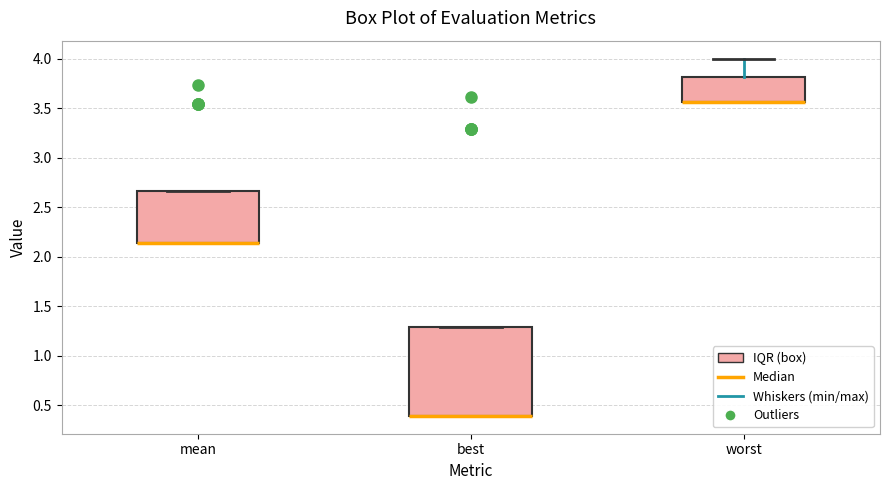

Reading left to right, transcribe this box plot: for each box, give where its median line is, the range the box spans, and where its two whiskers end, as read against the y-axis. The values are not printed on the chart, so give them approximately, as read against the axis.

mean: median 2.15 (drawn on the box's lower edge), box 2.15 to 2.65, whiskers 2.15 to 2.65
best: median 0.40 (drawn on the box's lower edge), box 0.40 to 1.30, whiskers 0.40 to 1.30
worst: median 3.55 (drawn on the box's lower edge), box 3.55 to 3.80, whiskers 3.55 to 4.00